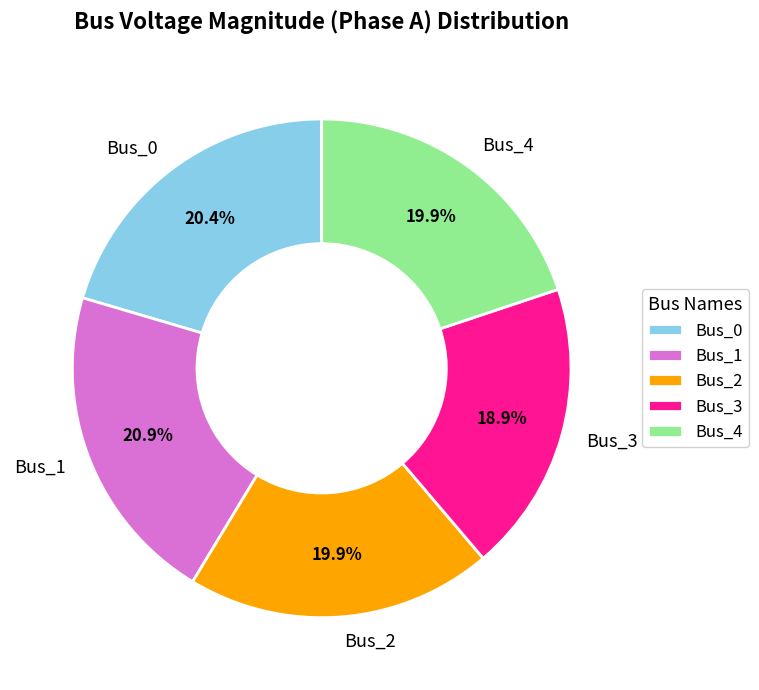

The Bus_0 slice represents 20% of the pie. True or false?

True